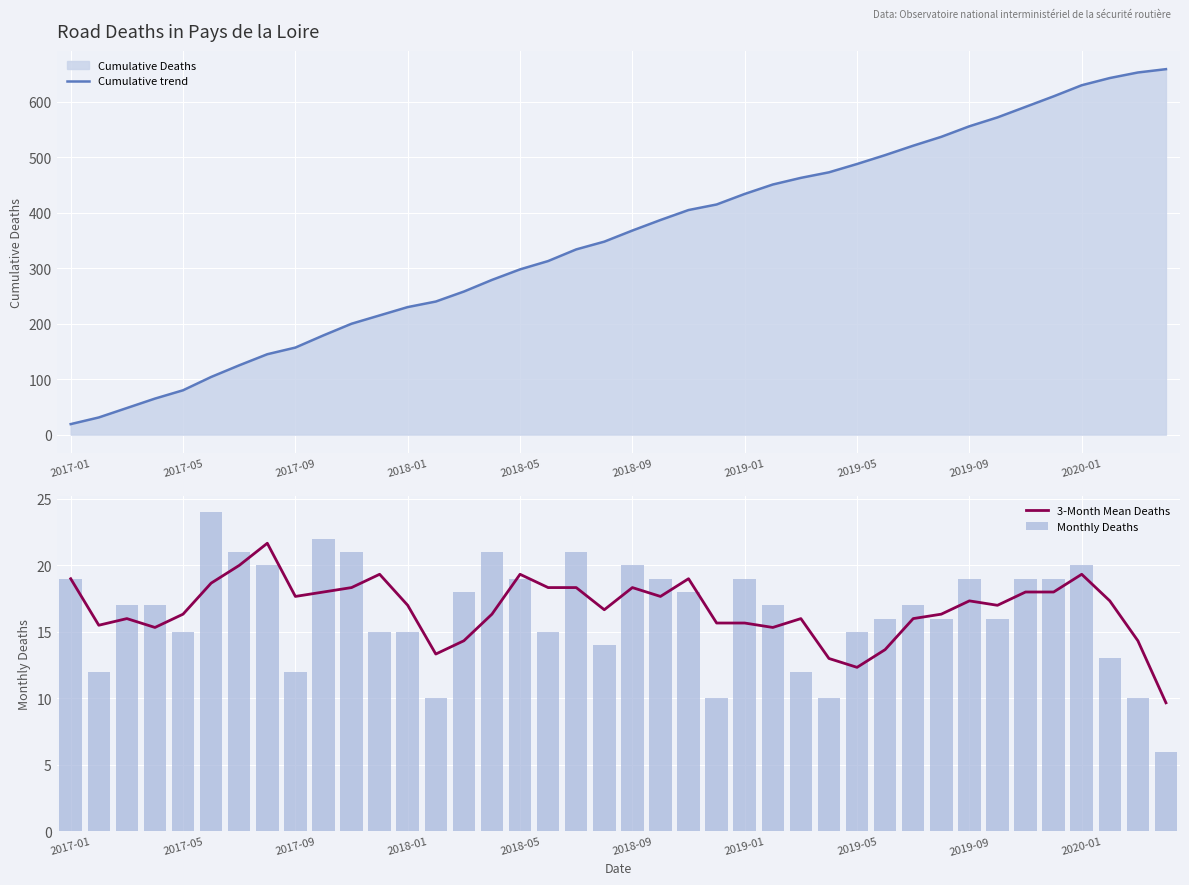

Where is Cumulative trend nearest to the value 339?

18